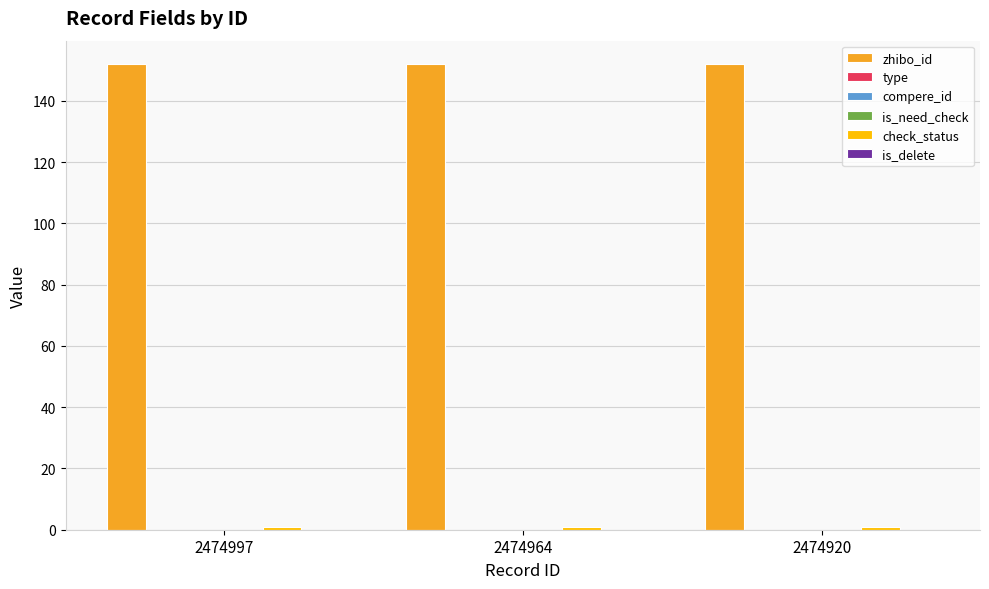

Does the chart contain any negative values?

No